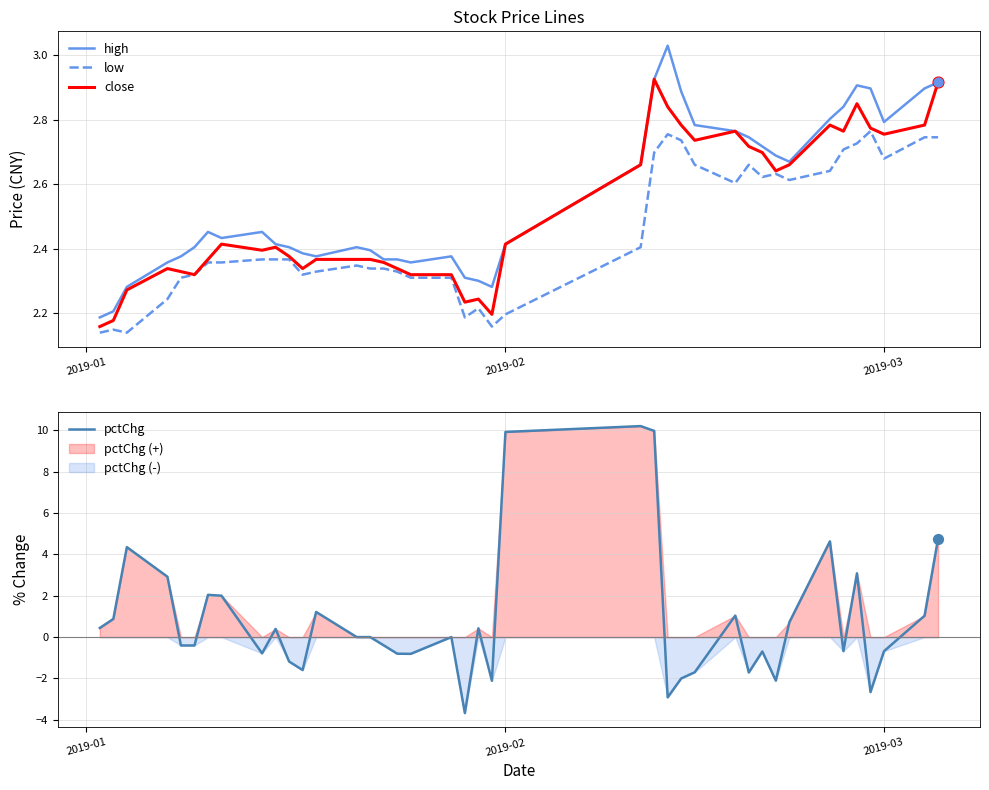

True or false: high and low cross at least once.

False